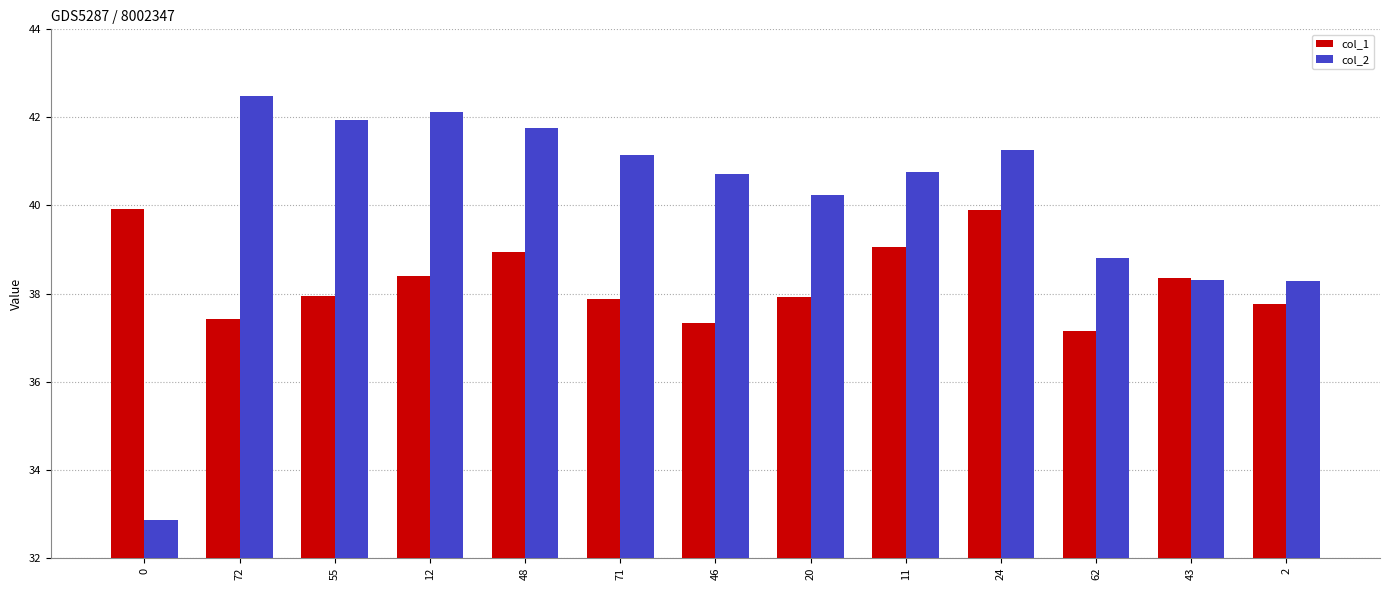

What is the highest value of the col_1 series?

39.9